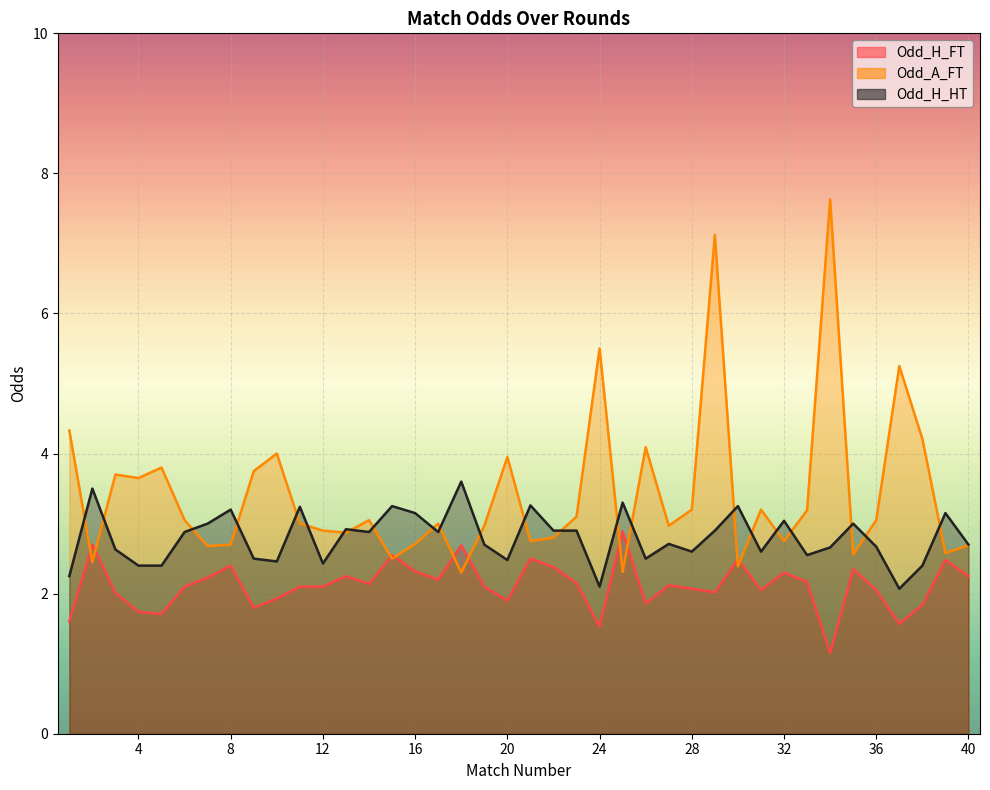

At which category is the sum across all series the highest?

29